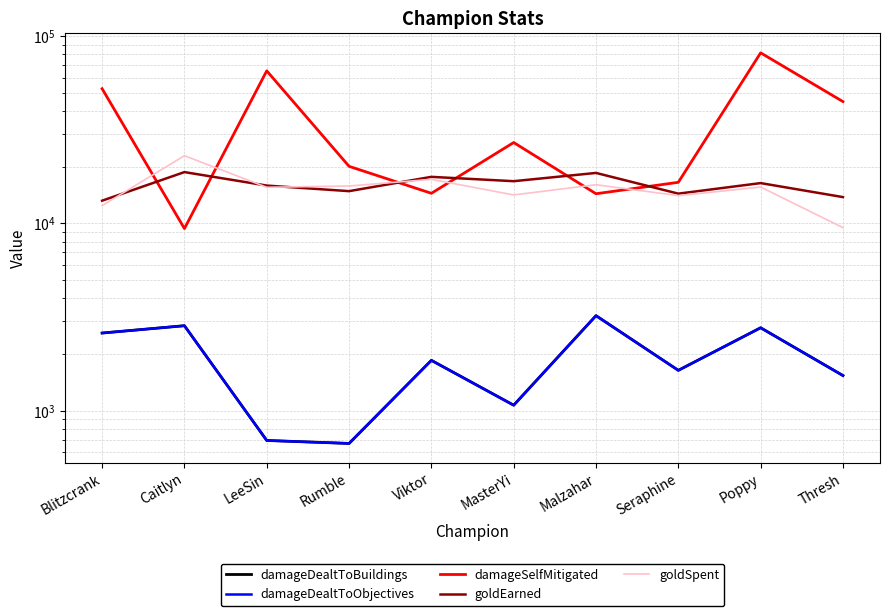

Reading right to left, transcribe all the data shown in this chart.

damageDealtToBuildings: 1543	2776	1645	3221	1072	1860	670	695	2847	2602
damageDealtToObjectives: 1543	2776	1645	3221	1072	1860	670	695	2847	2602
damageSelfMitigated: 44717	81404	16584	14409	27043	14488	20180	65240	9394	52396
goldEarned: 13828	16424	14427	18609	16813	17734	14877	15932	18802	13232
goldSpent: 9500	15650	14080	16100	14200	17200	15850	15600	23000	12450